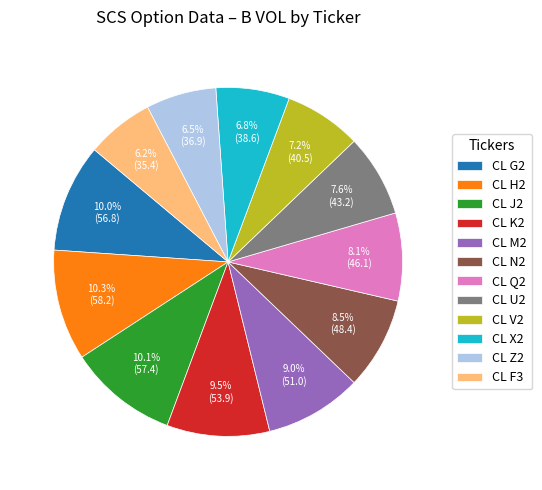

To the nearest percent, what portion does CL X2 represent?

7%